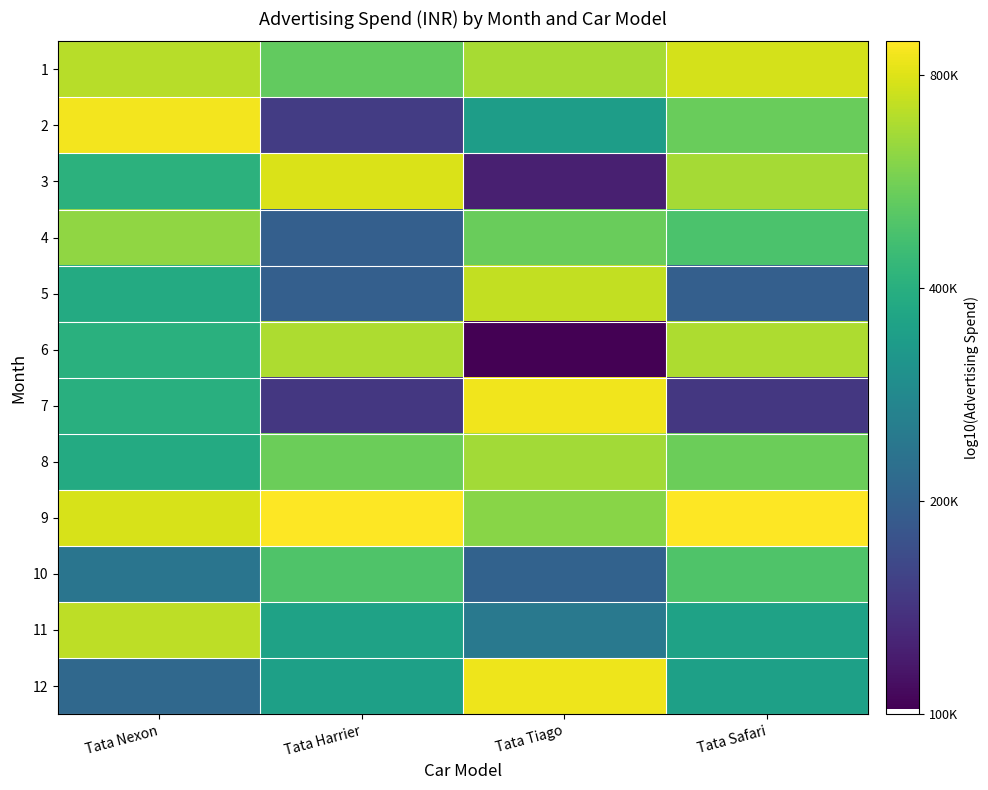

Between Tata Harrier and Tata Tiago, which is larger?

Tata Tiago